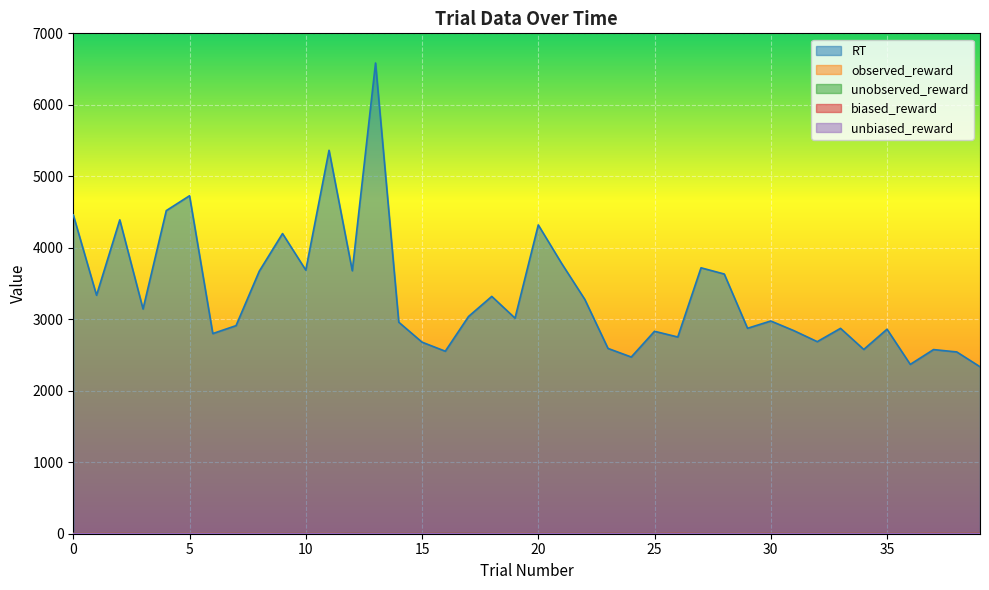

Is the value of biased_reward at 37 greater than the value of RT at 31?

No